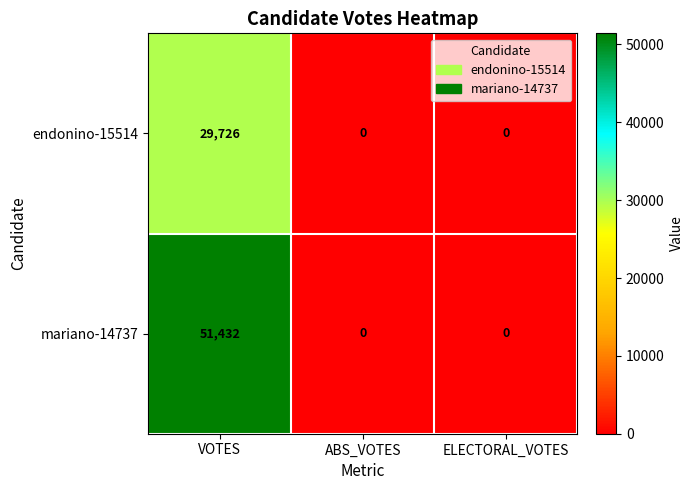

What is the difference between the maximum and minimum values in the mariano-14737 series?

51432